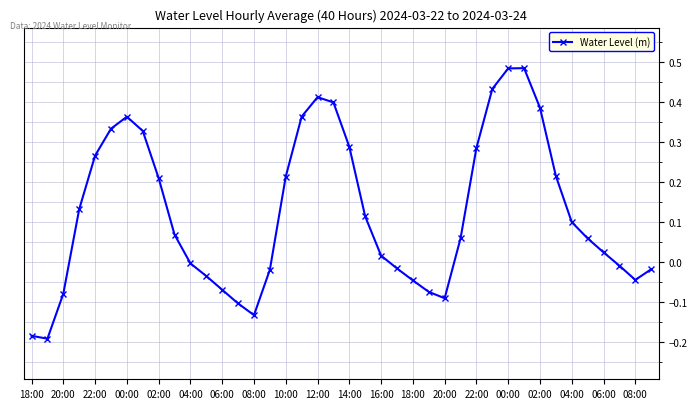

True or false: there are more than 0 points higher than both neighbors.

True